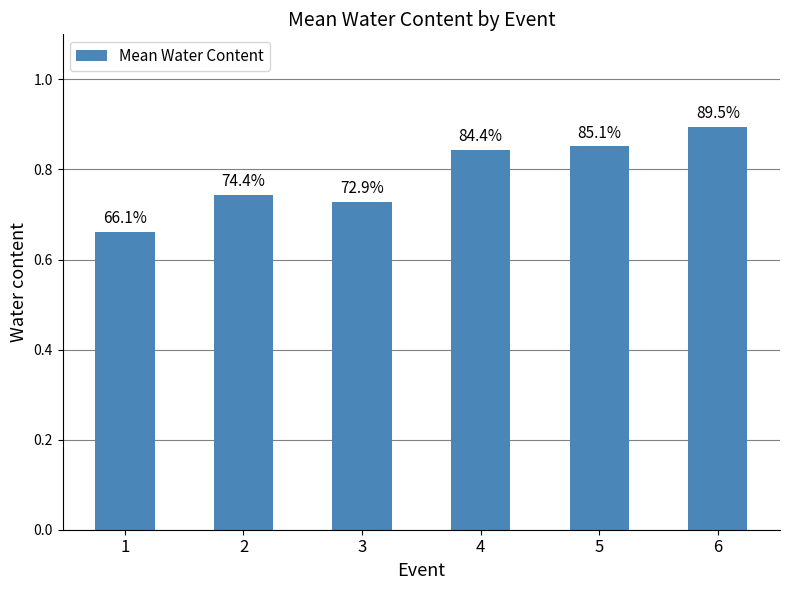

Which label corresponds to the smallest value in the chart?

1